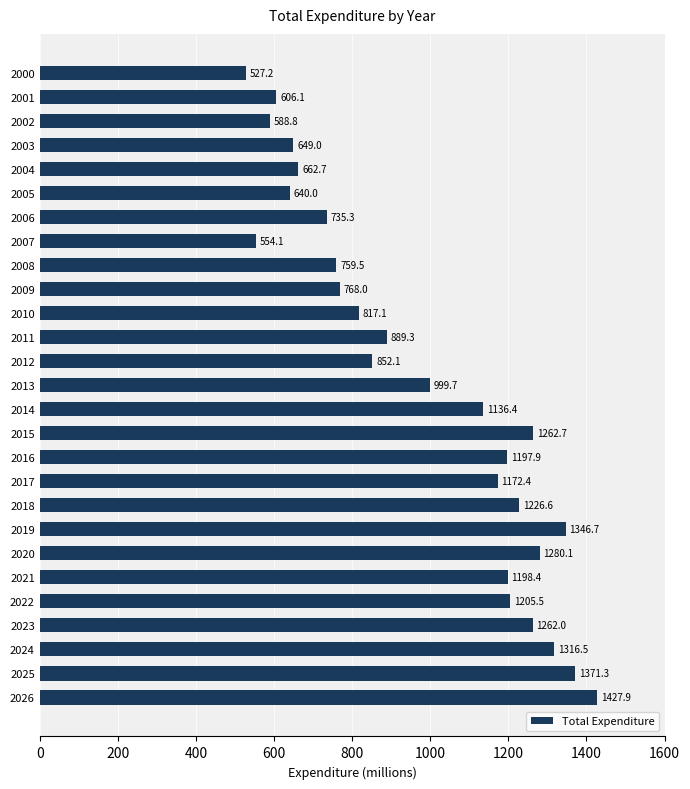

True or false: the data shows 649.0 at 2003.

True